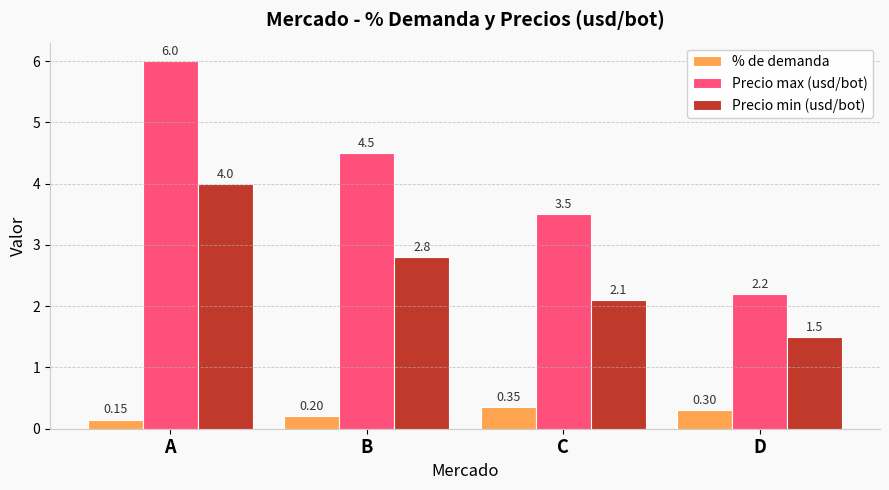

What are all the series names shown in the legend?

% de demanda, Precio max (usd/bot), Precio min (usd/bot)